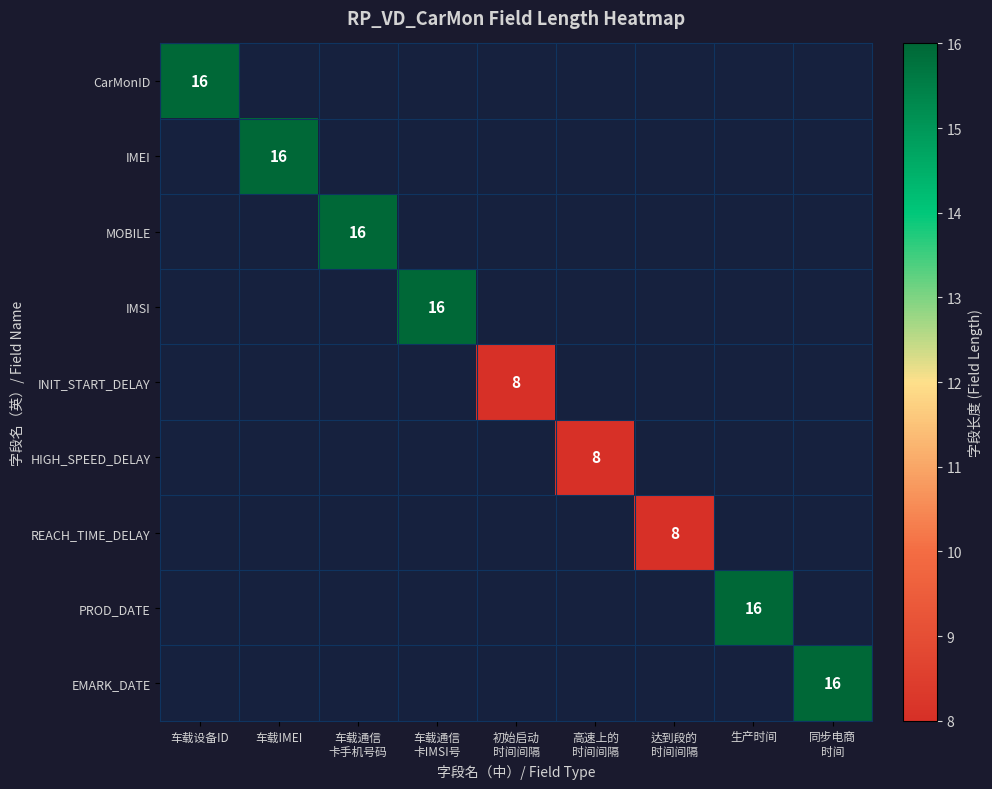

Between 车载设备ID and 生产时间, which is larger?

生产时间